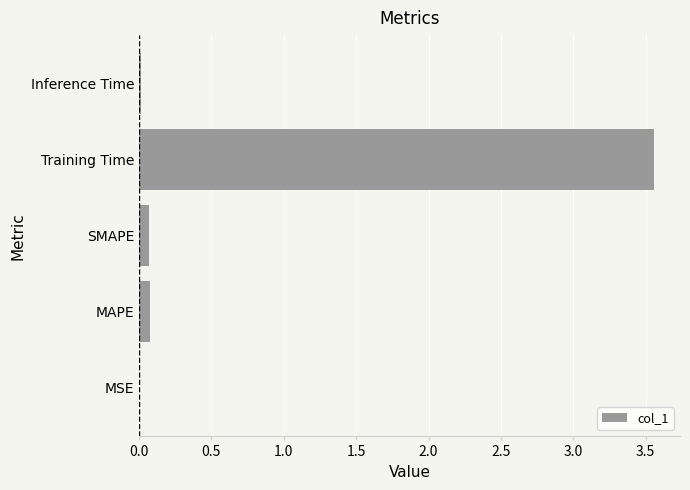

Are the bars horizontal?

Yes